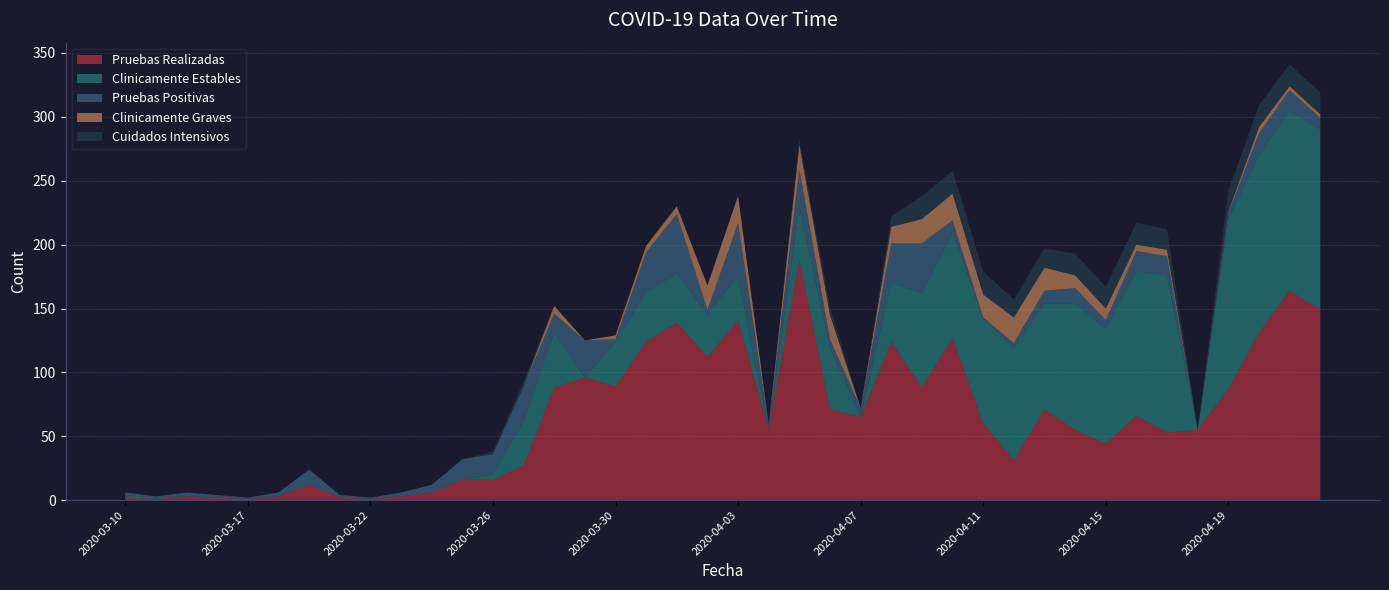

Reading right to left, transcribe all the data shown in this chart.

Pruebas Realizadas: 149	164	131	87	55	53	66	44	55	71	31	60	127	88	124	65	71	188	55	141	112	139	124	89	96	88	27	16	16	6	3	1	2	12	3	1	2	3	1	2
Clinicamente Estables: 141	141	139	133	0	123	113	90	99	83	88	82	82	74	46	0	48	41	0	34	34	38	39	35	0	43	35	4	0	0	0	0	0	0	0	0	0	0	1	2
Pruebas Positivas: 9	16	17	5	0	15	16	7	12	10	4	1	10	39	31	7	7	30	4	42	3	47	31	2	29	15	27	16	16	6	3	1	2	12	3	1	2	3	1	2
Clinicamente Graves: 3	3	5	1	0	5	5	9	10	18	20	18	21	19	13	0	19	19	0	21	19	6	5	3	0	6	0	0	0	0	0	0	0	0	0	0	0	0	0	0
Cuidados Intensivos: 17	17	17	16	0	16	17	17	17	15	14	18	18	18	8	0	6	4	0	0	1	0	0	0	0	0	4	2	0	0	0	0	0	0	0	0	0	0	0	0